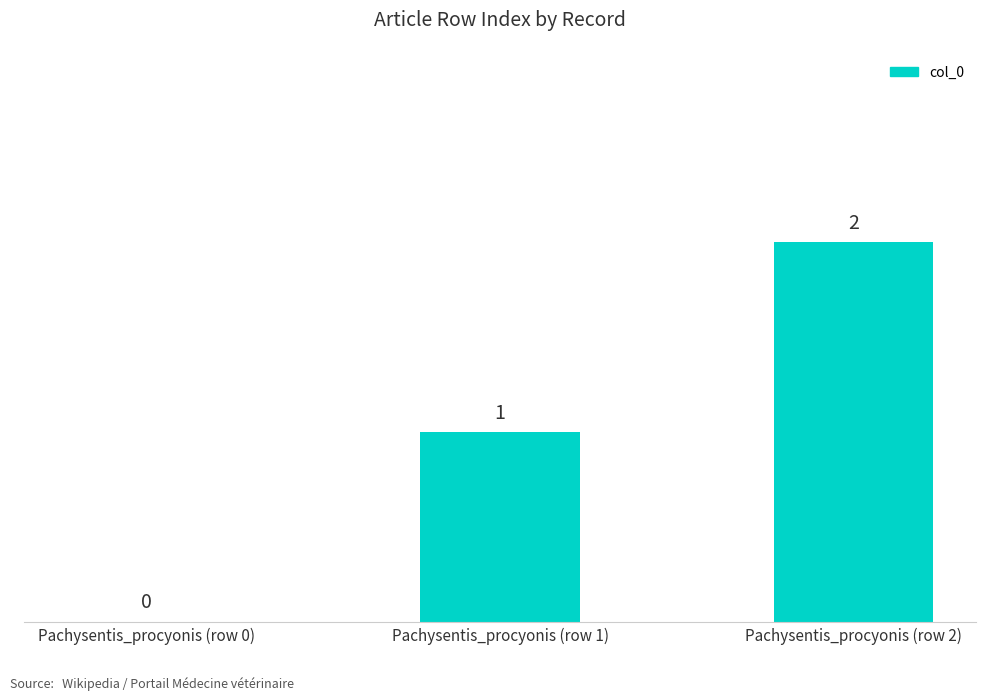

At which label is the value closest to 1?

Pachysentis_procyonis (row 1)